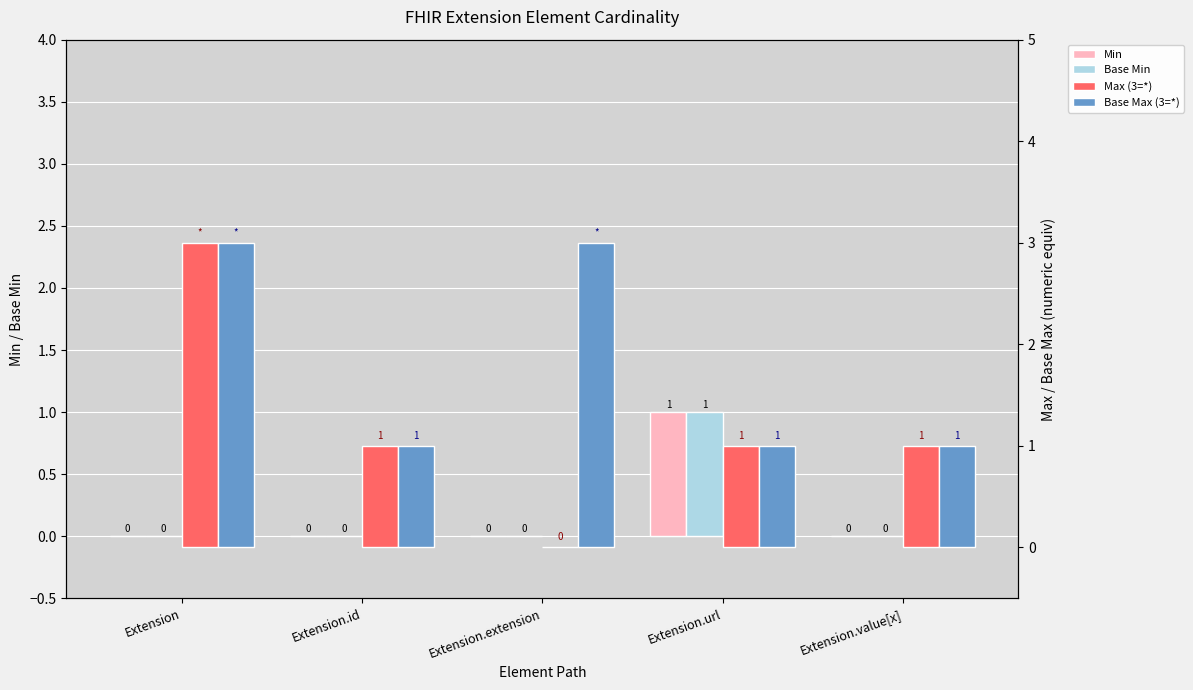

Which series has the widest spread of values?

Max (3=*)